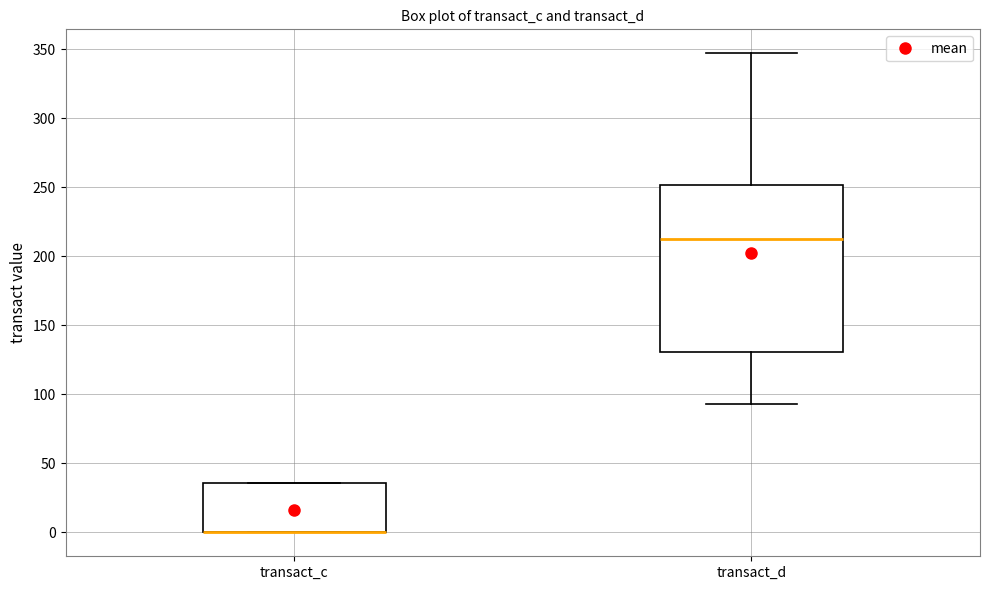

Reading left to right, transcribe this box plot: for each box, give where its median line is, the range the box spans, and where its two whiskers end, as read against the y-axis. The values are not printed on the chart, so give them approximately, as read against the axis.

transact_c: median 0 (drawn on the box's lower edge), box 0 to 35, whiskers 0 to 35
transact_d: median 215, box 130 to 250, whiskers 95 to 345